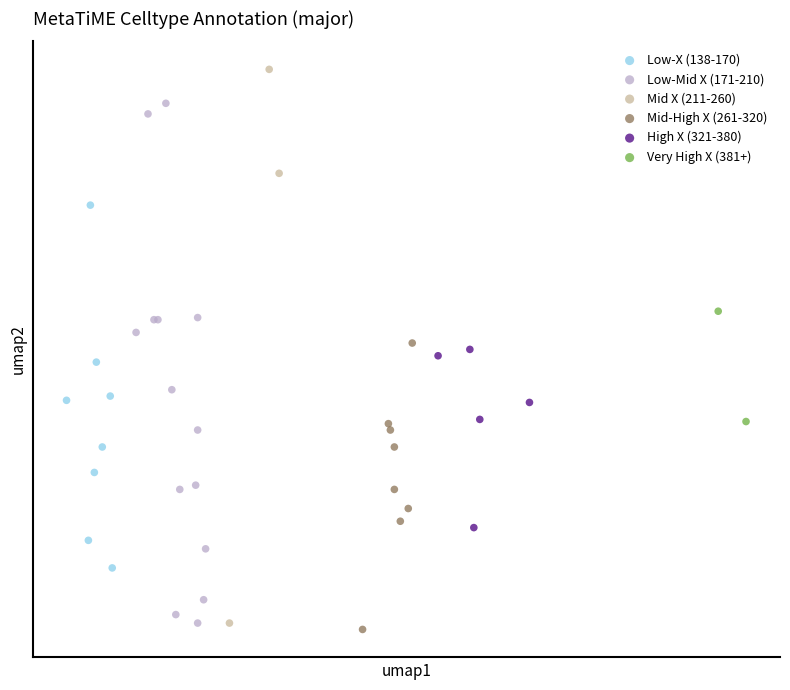

Which series has the largest Y range (max minus min)?

Mid X (211-260)